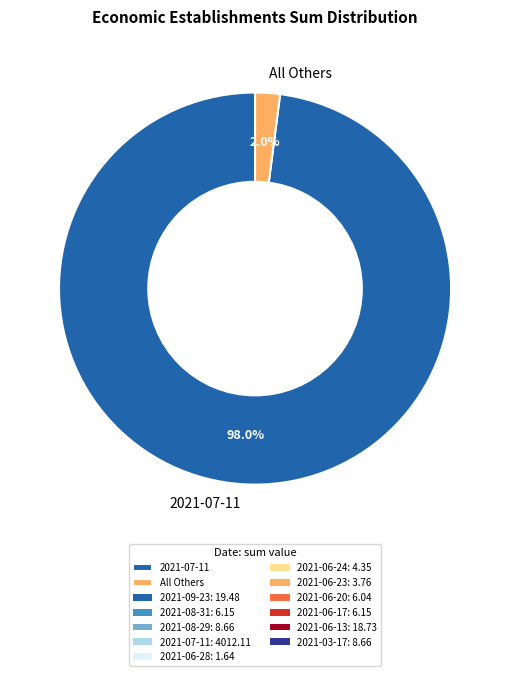

Which slice represents more than half of the pie?

2021-07-11